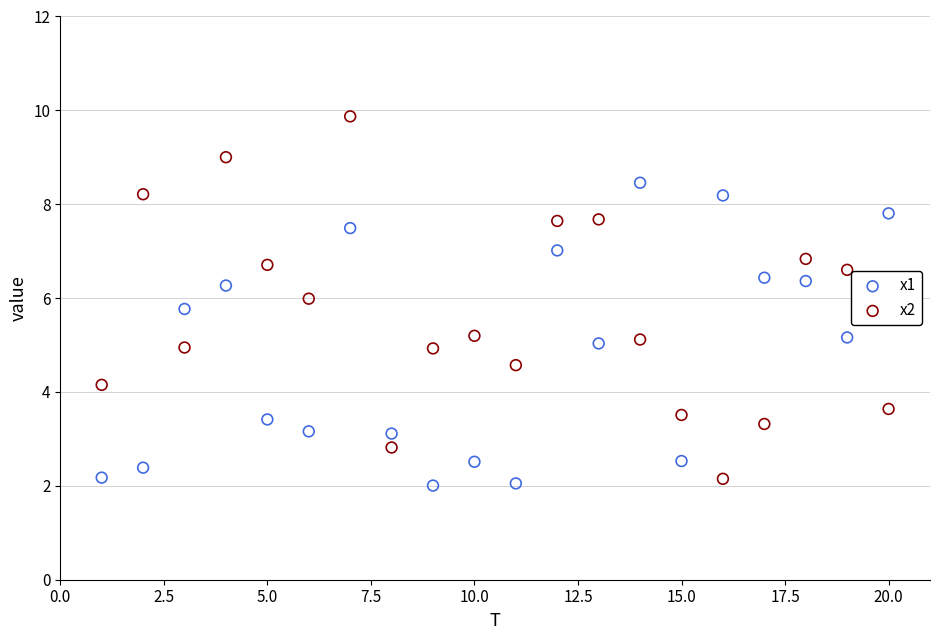

What is the X range (max minus min) for the scatter plot?

19.0